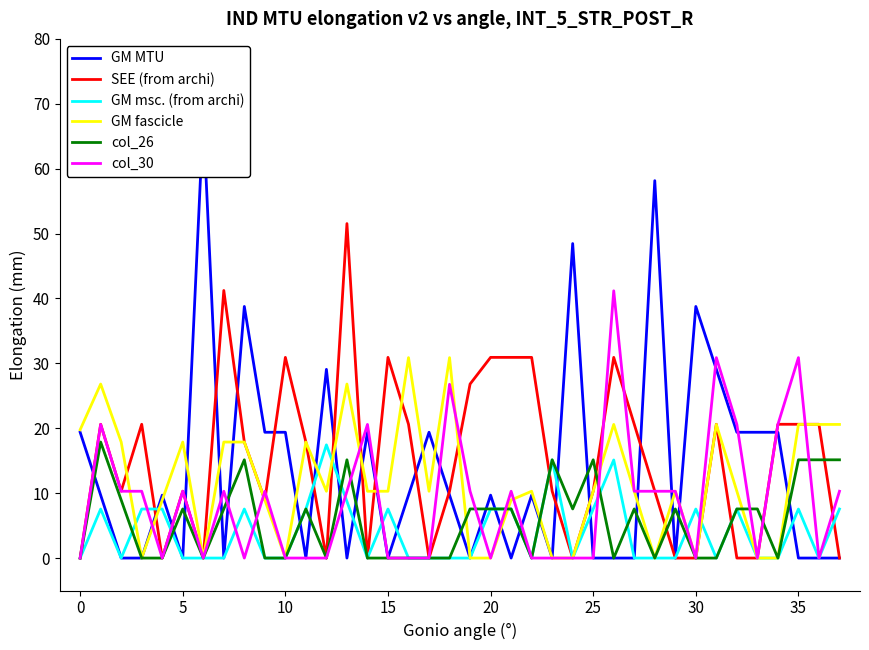

How many lines are shown in the chart?

6